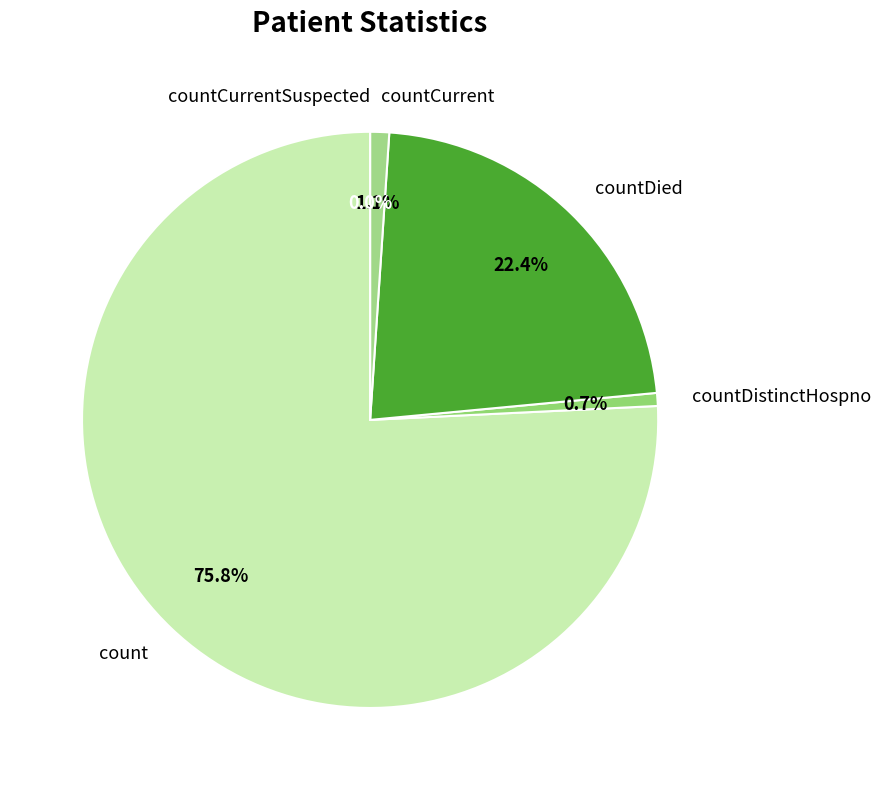

To the nearest percent, what is the difference between the largest and smallest slice percentages?

76%